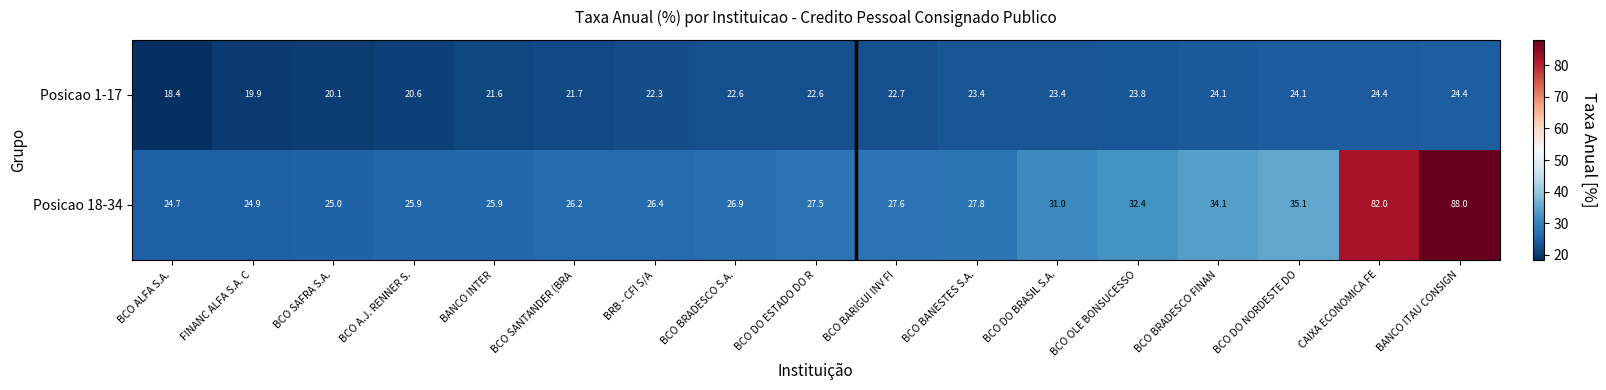

What is the difference between the maximum and second lowest values in the Posicao 1-17 series?

4.5